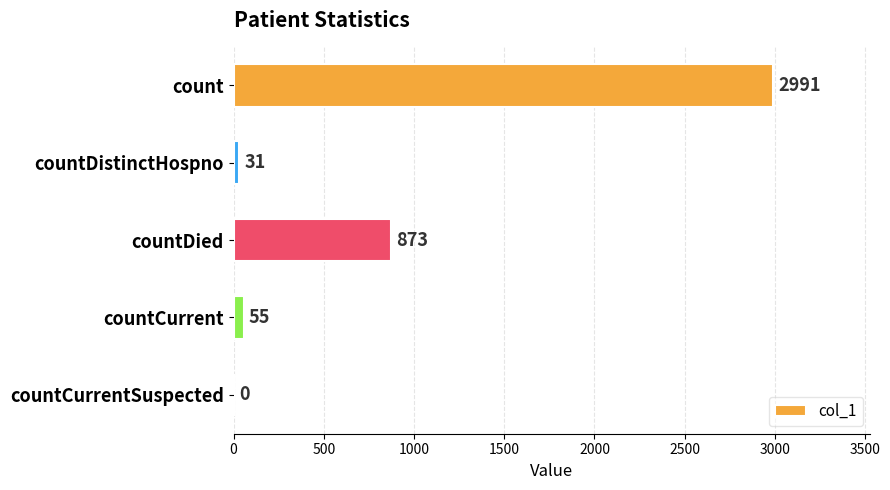

The value at count is 2991. True or false?

True